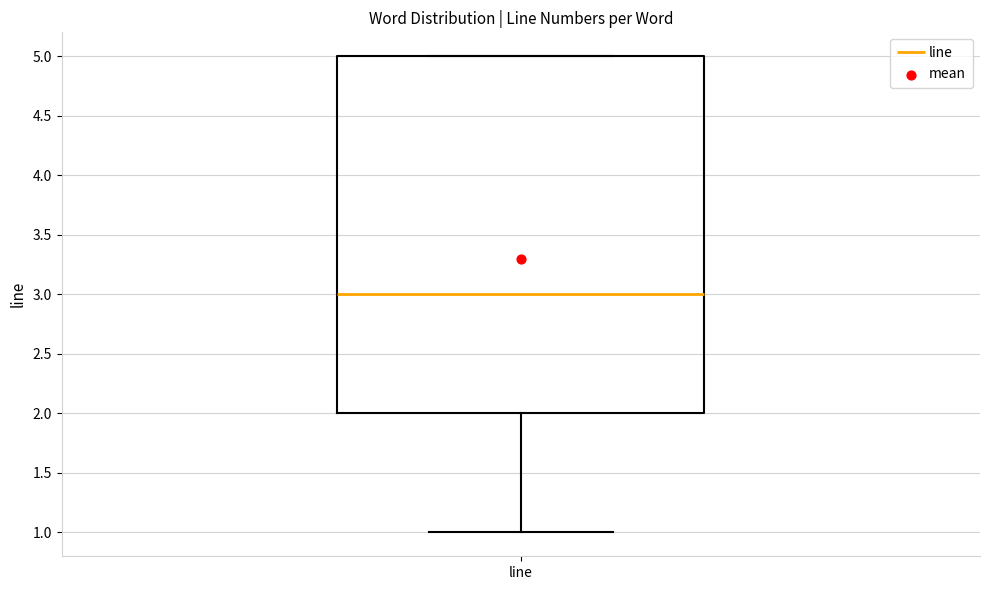

Read this box plot against the y-axis: the position of the median line, the range covered by the box, and the ends of both whiskers. The values are not printed on the chart, so give them approximately, as read against the axis.

median 3, box 2 to 5, whiskers 1 to 5